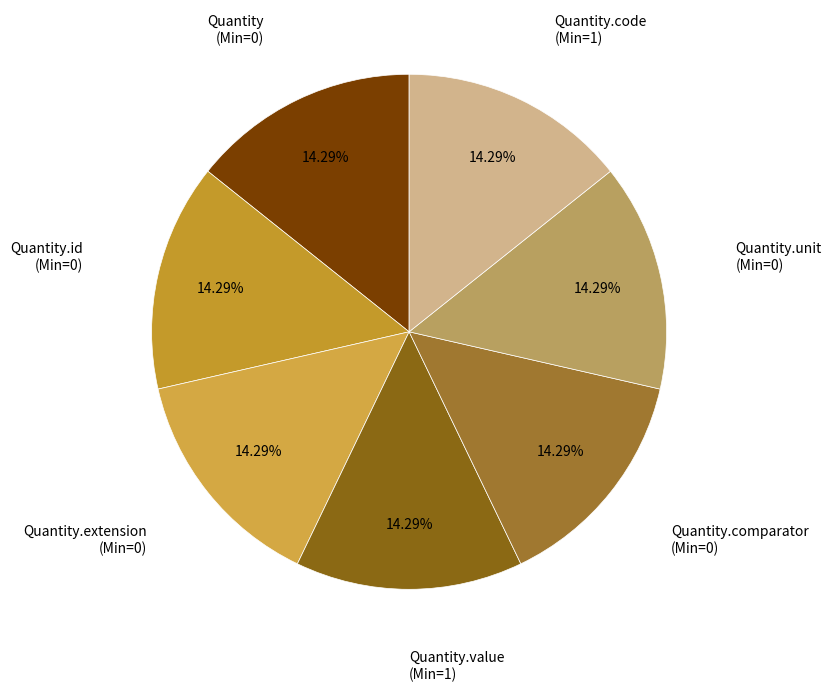

Rank the categories by value from lowest to highest.

Quantity, Quantity.id, Quantity.extension, Quantity.comparator, Quantity.unit, Quantity.value, Quantity.code